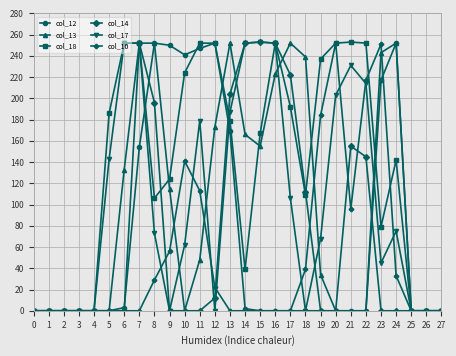

Between 18 and 19, which series saw the biggest shift?

col_13